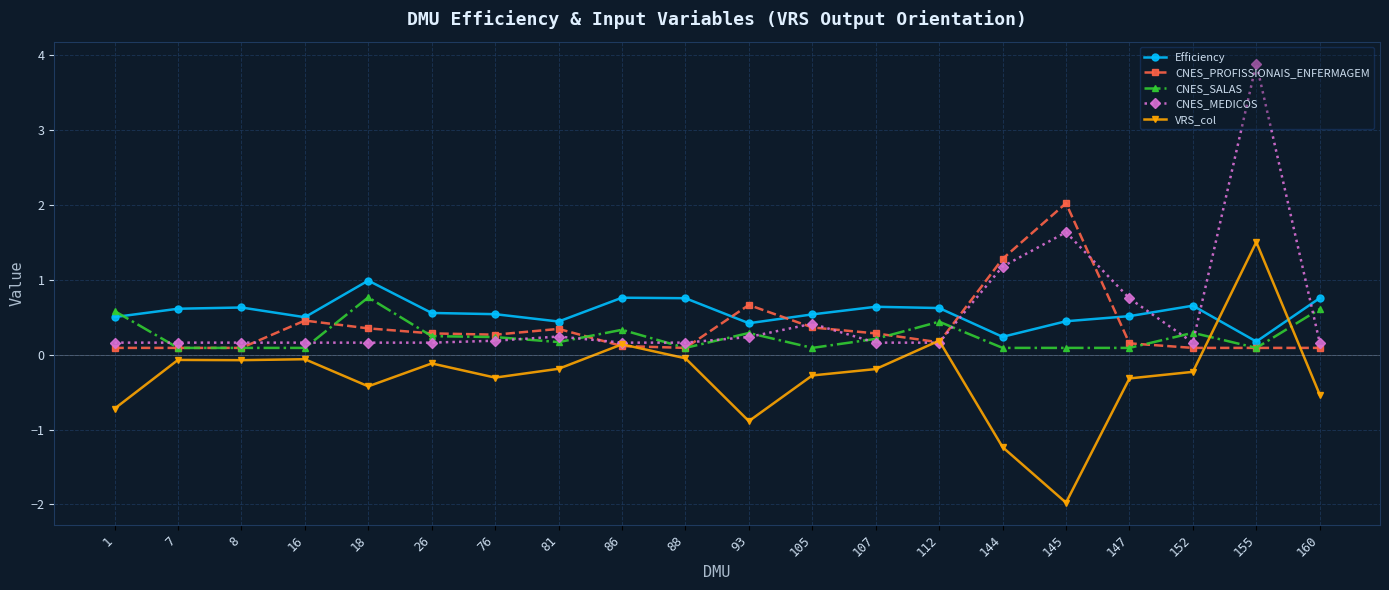

The value of CNES_MEDICOS at 144 is 1.2. True or false?

True